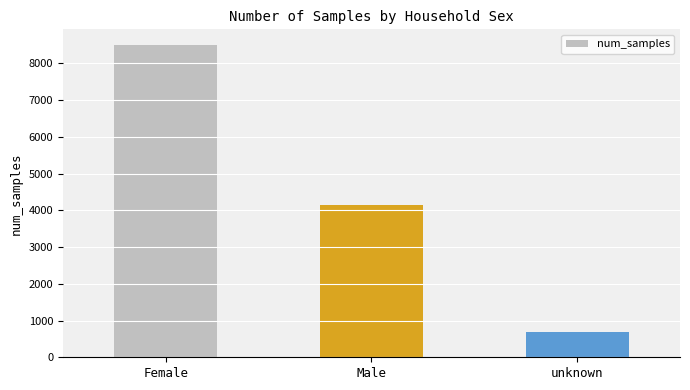

Reading left to right, list all the values displayed in this chart.

Female=8499	Male=4134	unknown=689